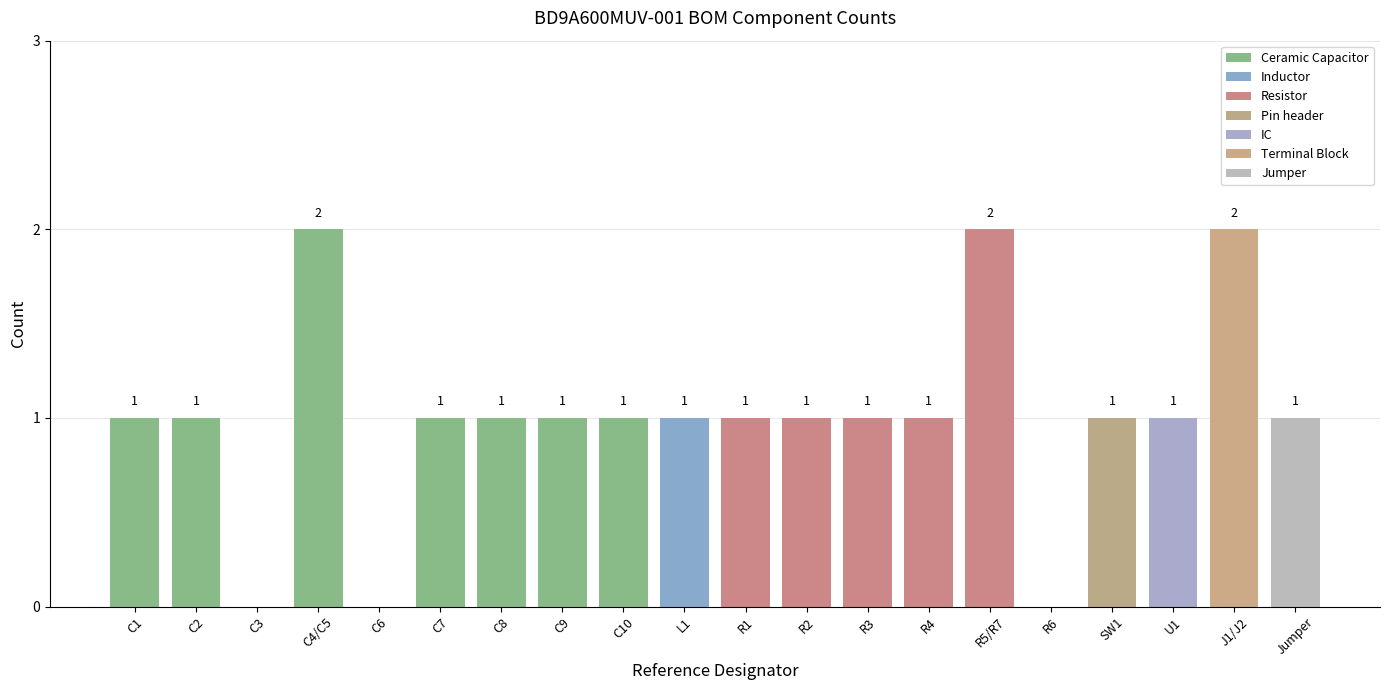

What is the sum of all values?

20